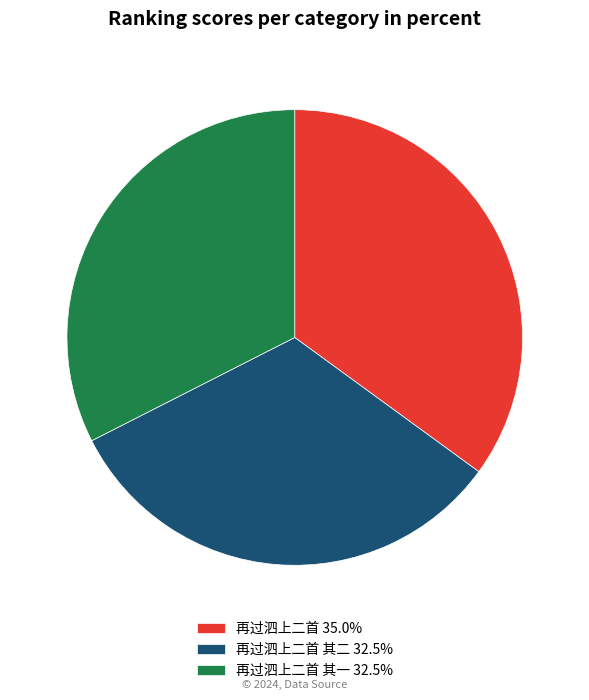

How many slices are in this pie chart?

3